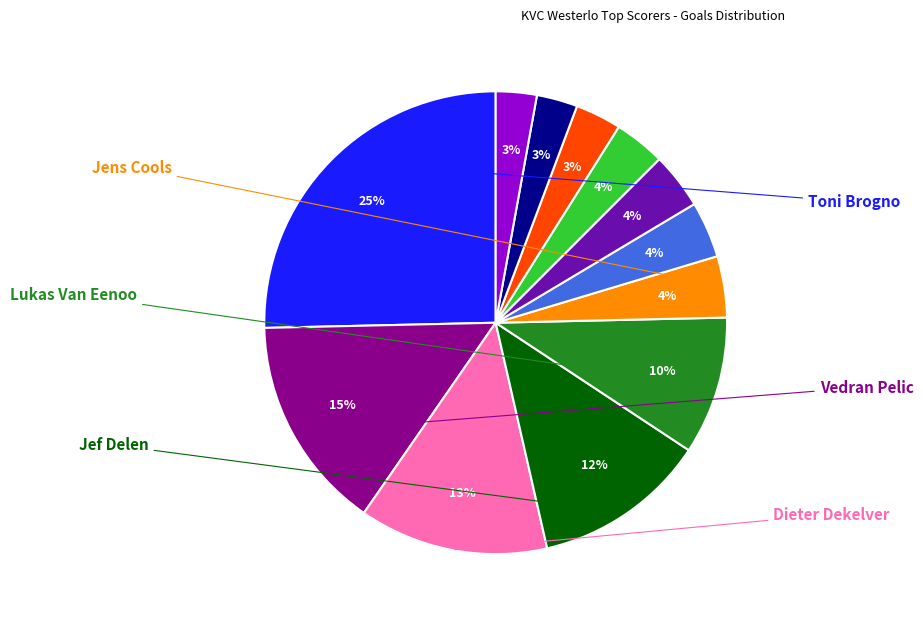

Is there a majority slice in this chart?

No